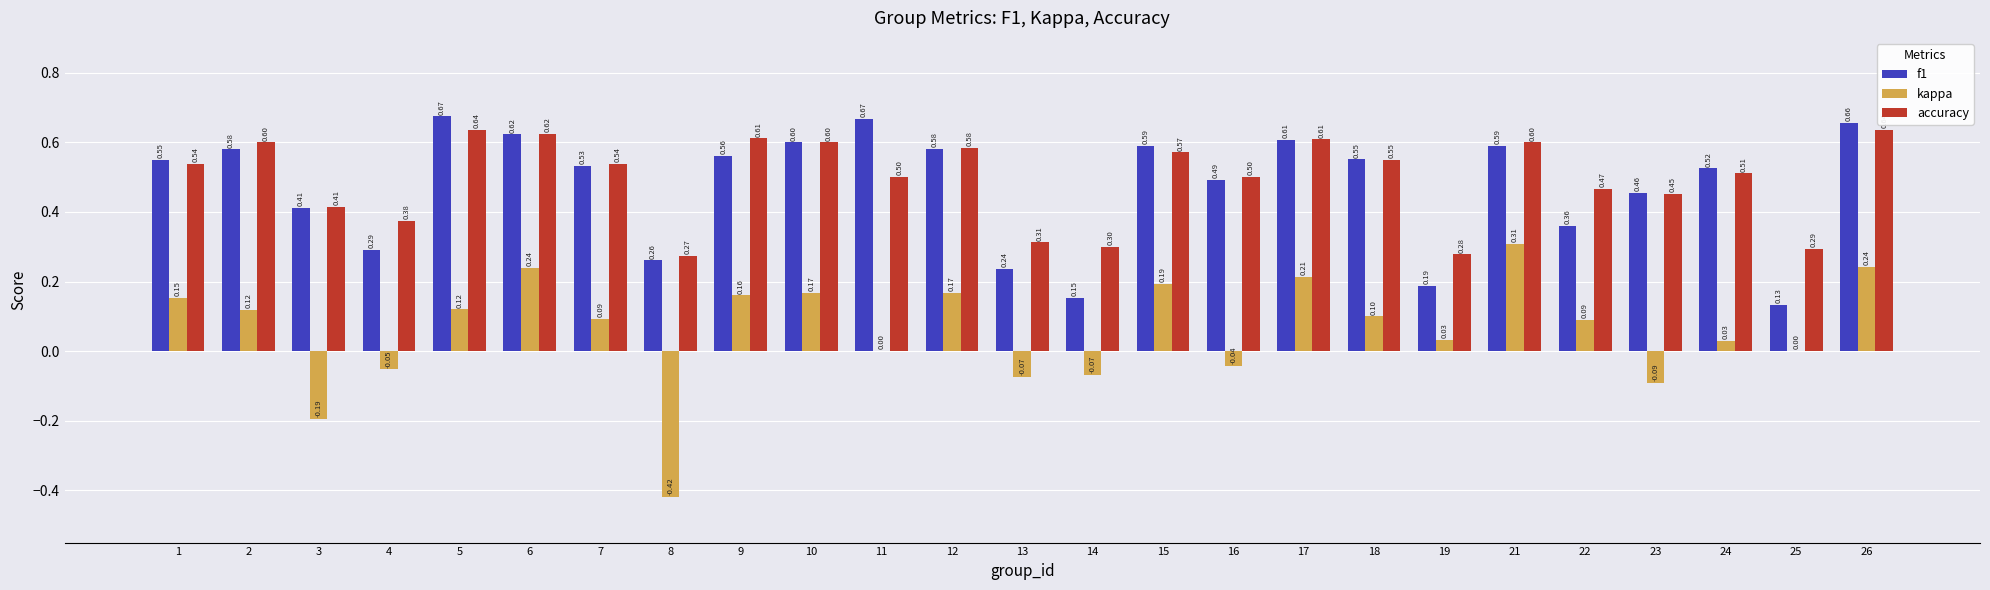

The accuracy series shows 0.5 at 11. True or false?

True